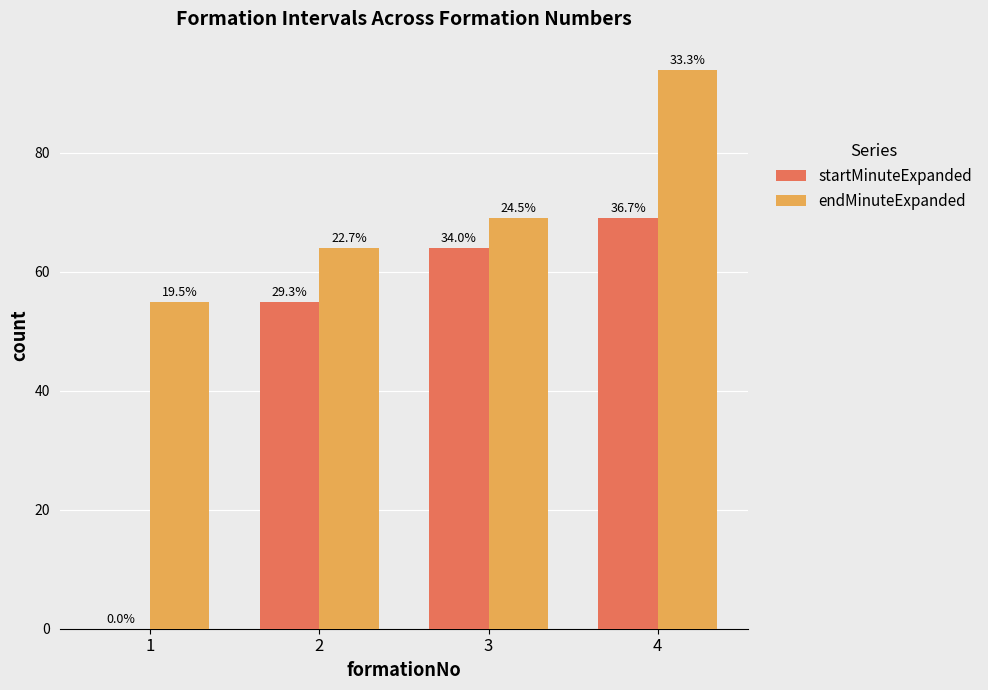

Which series changed the most between 2 and 3?

startMinuteExpanded